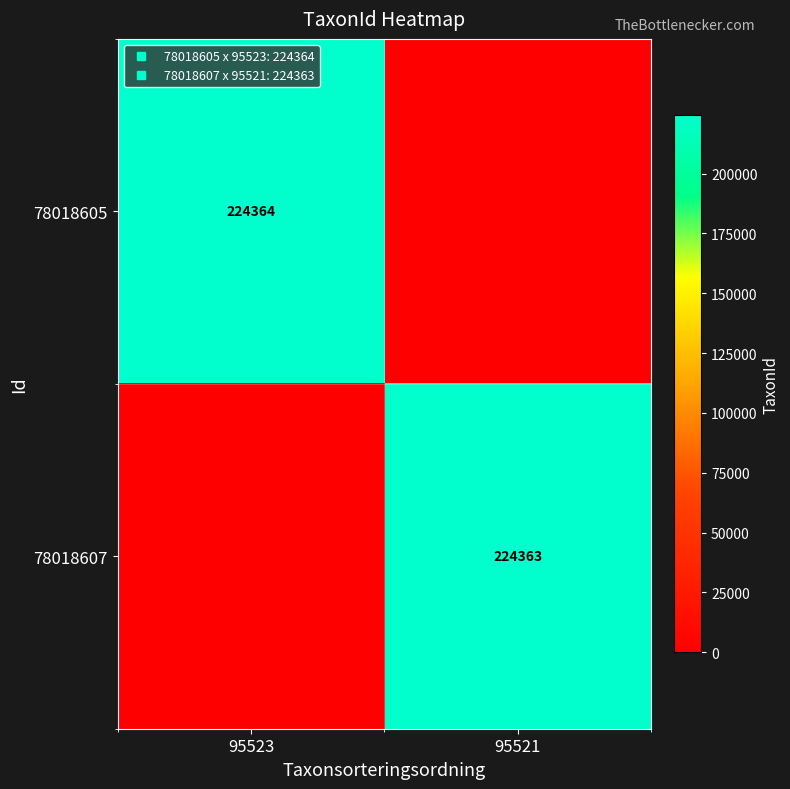

Which series has the largest total across all categories?

78018605